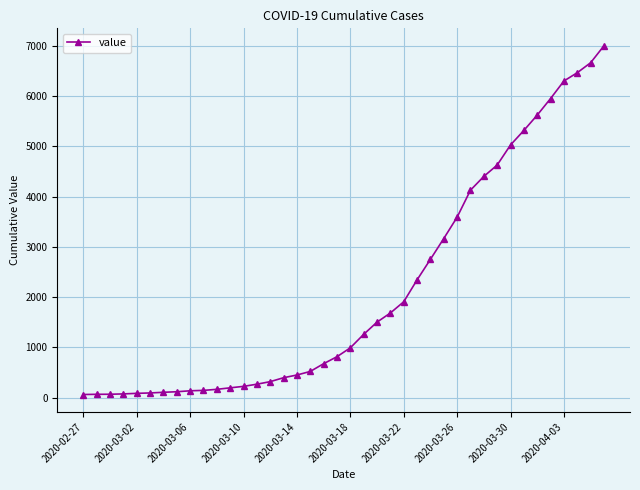

Does the chart have visible grid lines?

Yes